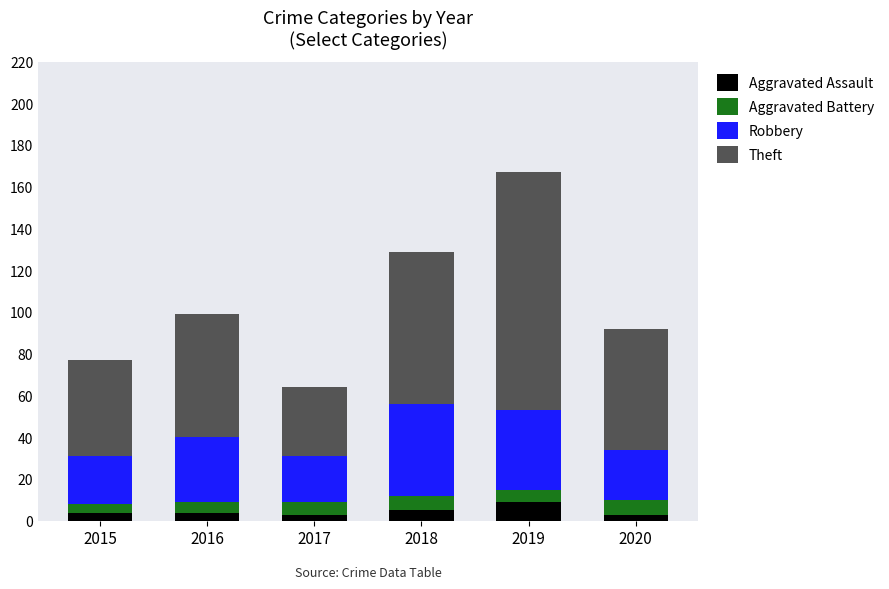

What is the difference between the maximum and minimum values in the Aggravated Assault series?

6